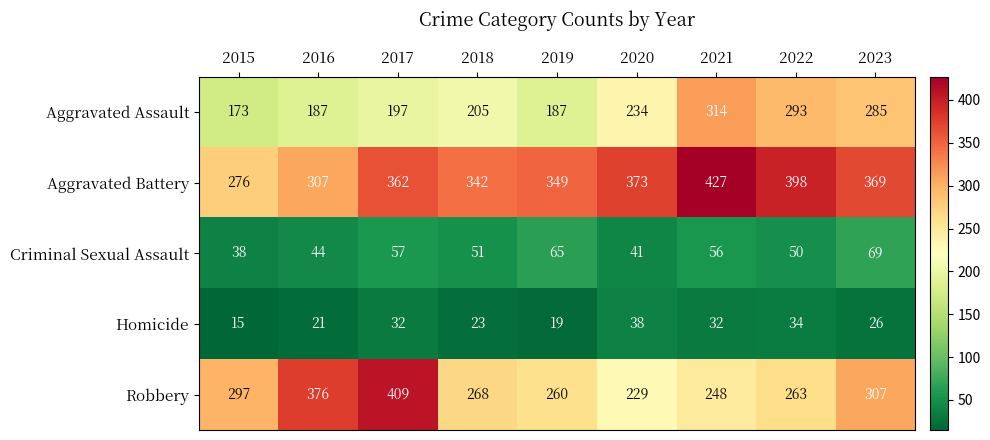

List the series in order of their peak value, lowest first.

Homicide, Criminal Sexual Assault, Aggravated Assault, Robbery, Aggravated Battery